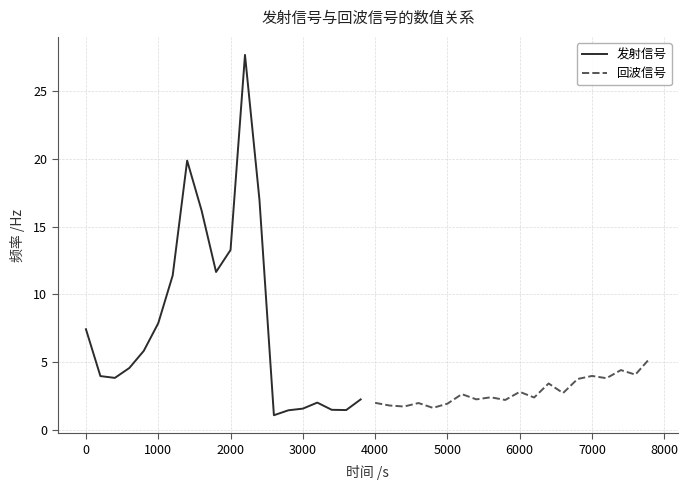

What is the highest value of the 发射信号 series?

27.6